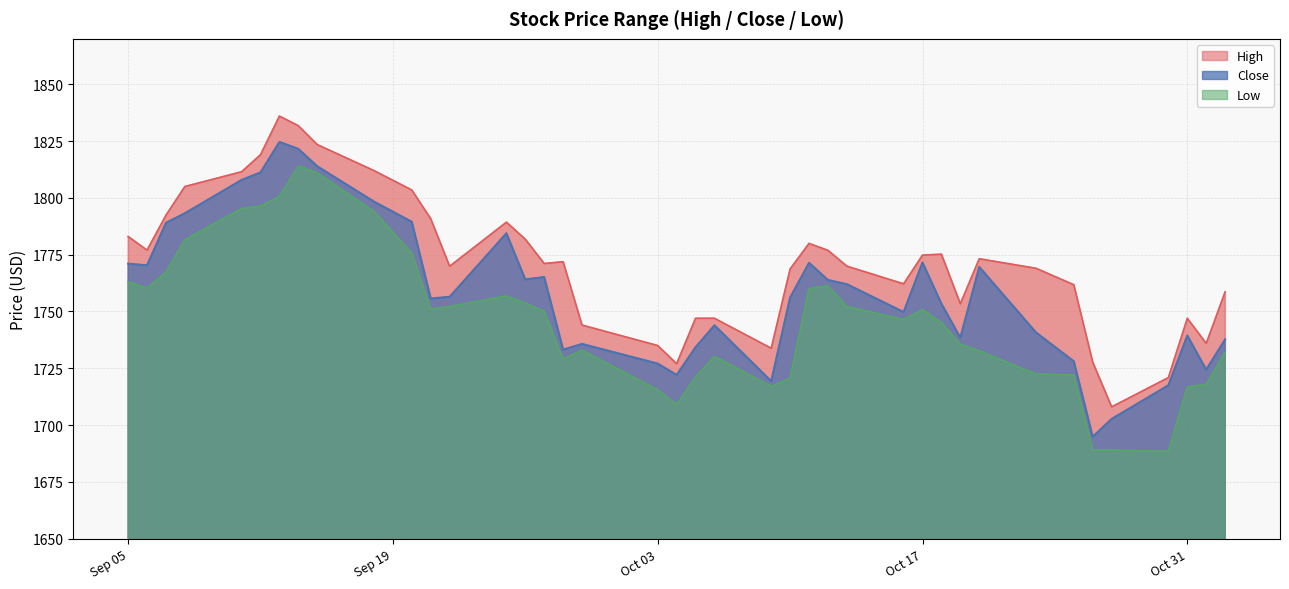

At which category is the sum across all series the highest?

2023-09-14